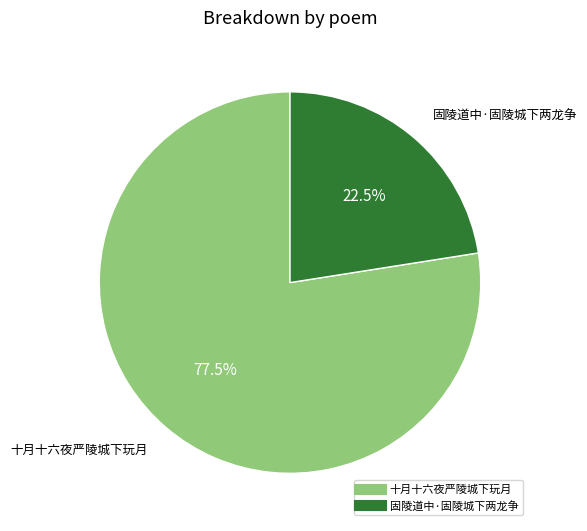

Rank the categories by value from highest to lowest.

十月十六夜严陵城下玩月, 固陵道中·固陵城下两龙争